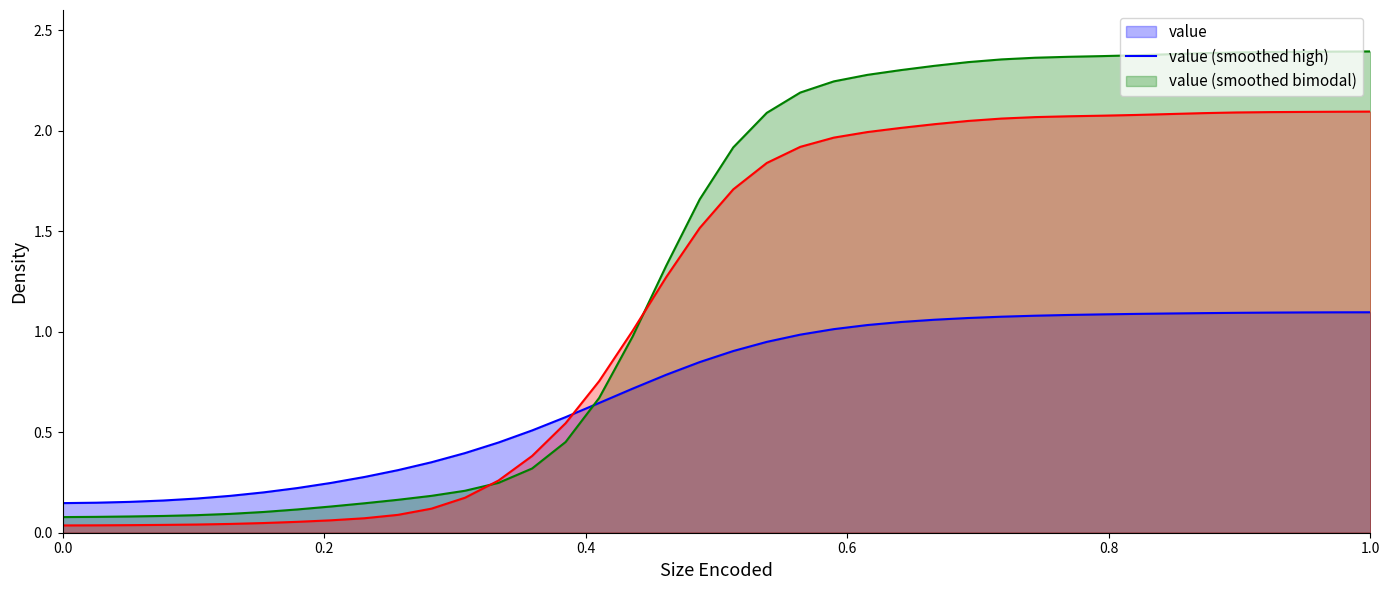

What position from the left is 2020-04-01?

35